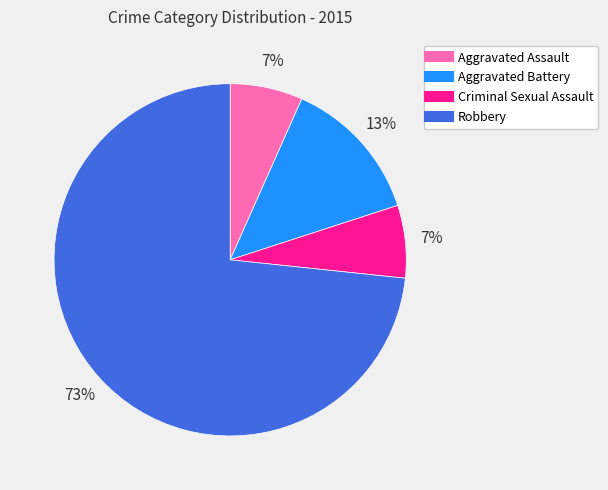

Which category has the biggest portion of the pie?

Robbery